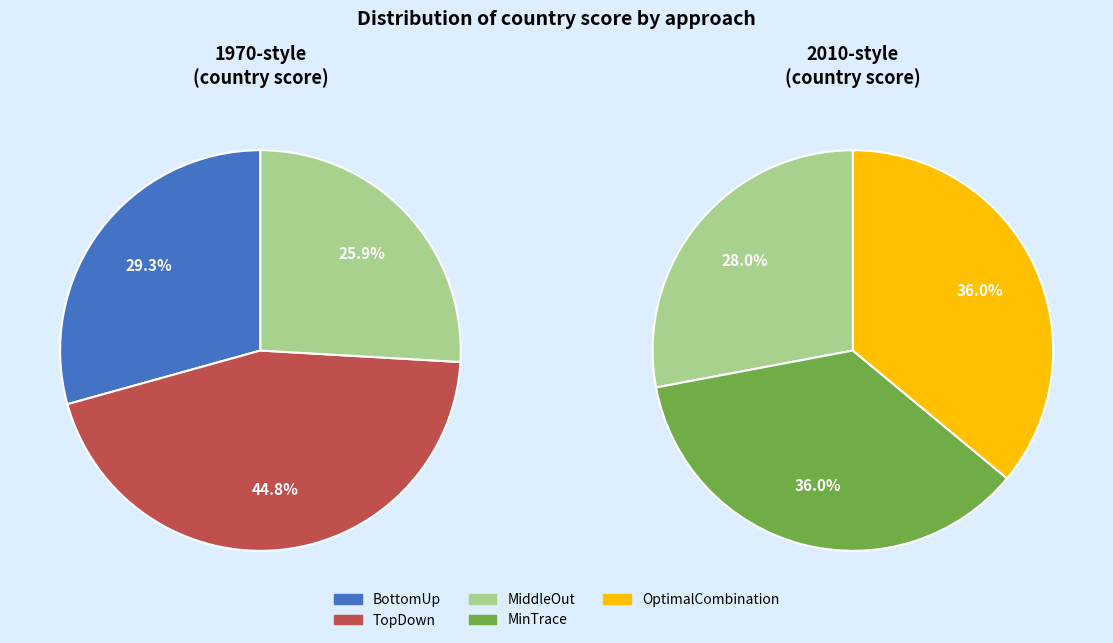

Does MinTrace account for over 50% of the chart?

No